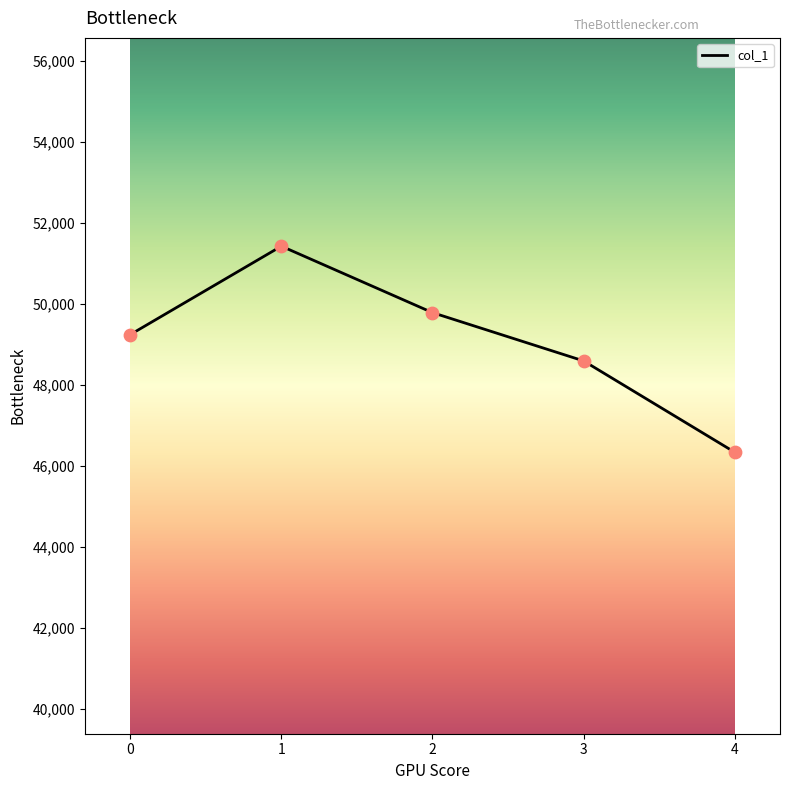

What is the ratio of the value at 0 to the value at 2?

1.0